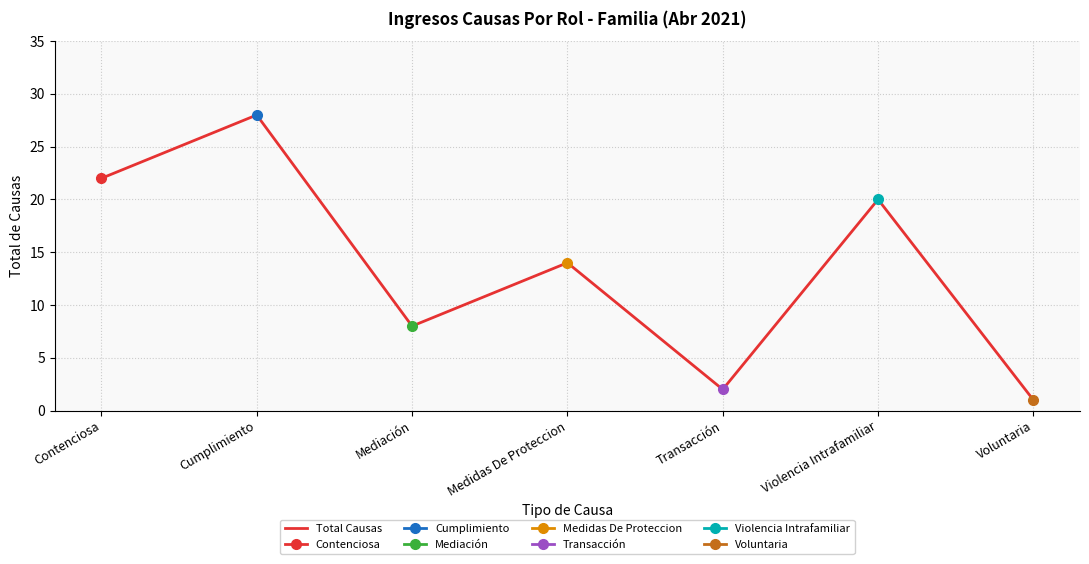

What is the average value?

14